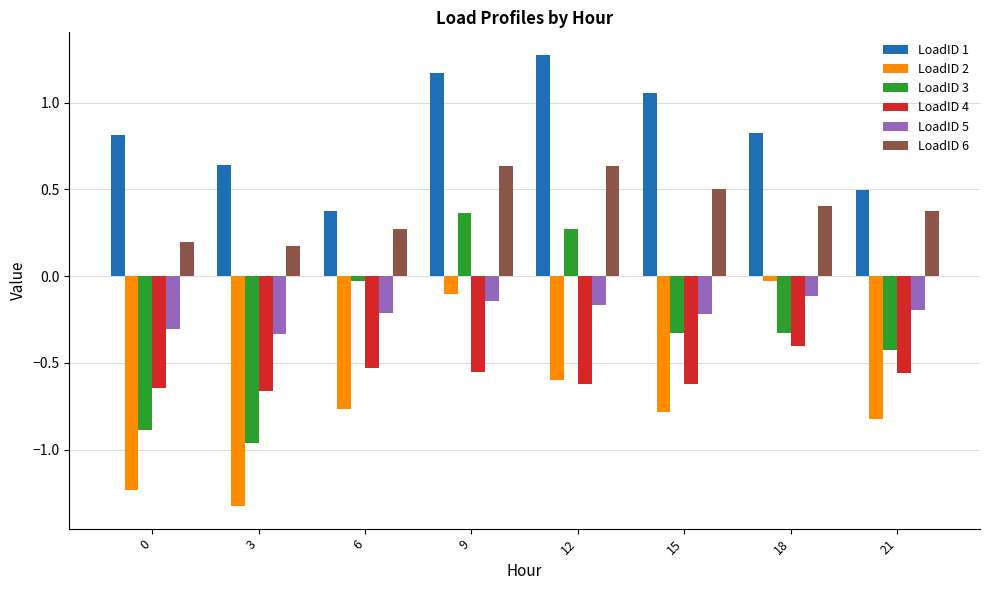

Which series has the largest total across all categories?

LoadID 1